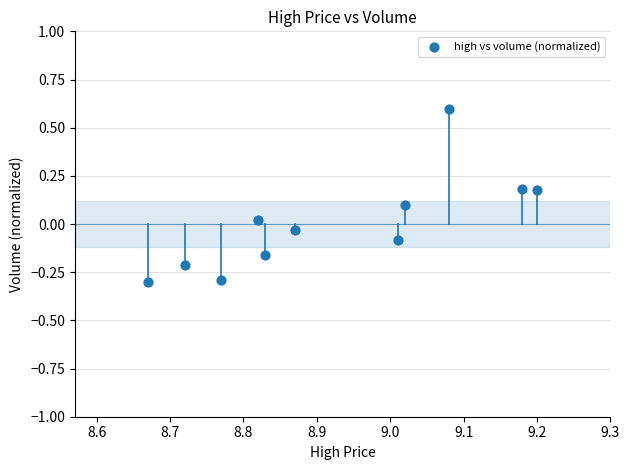

What is the range of X values (max minus min)?

0.5